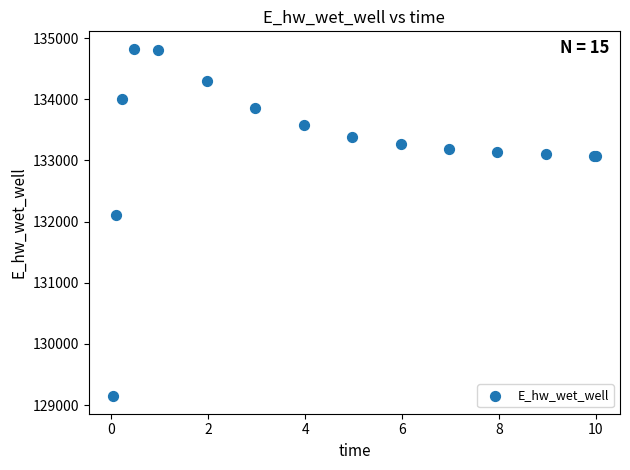

What Y value in the scatter plot is closest to 131985?

132109.4